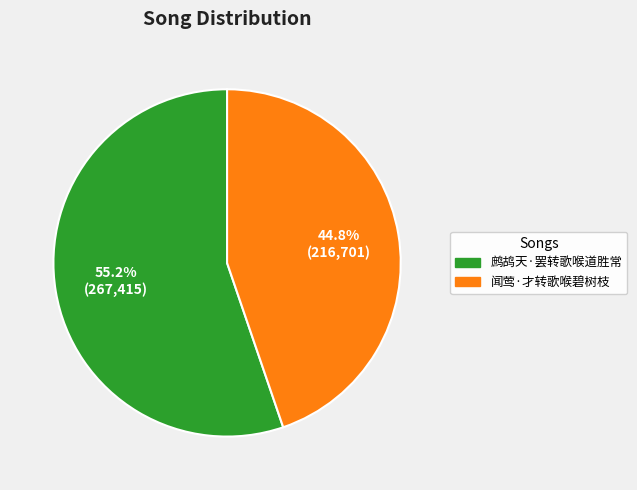

How many segments does this pie chart have?

2